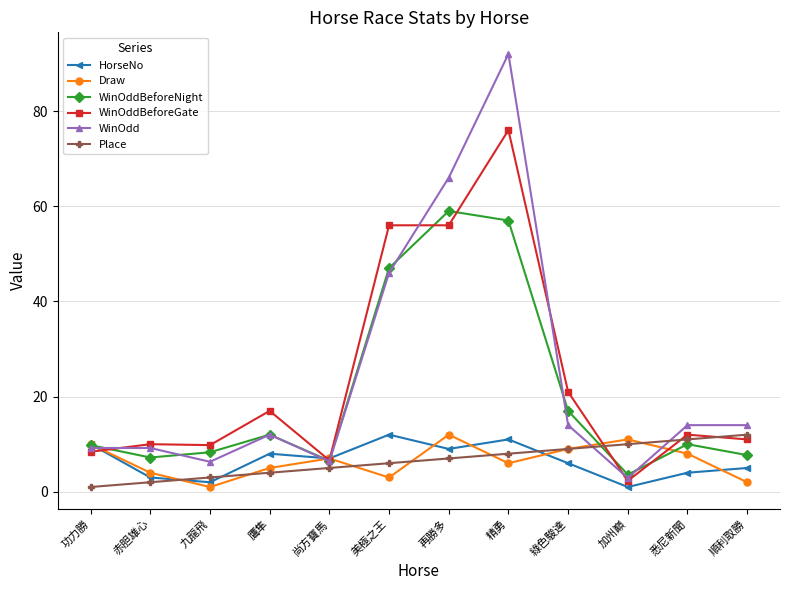

What is the total value across all series at 赤胆雄心?

35.4